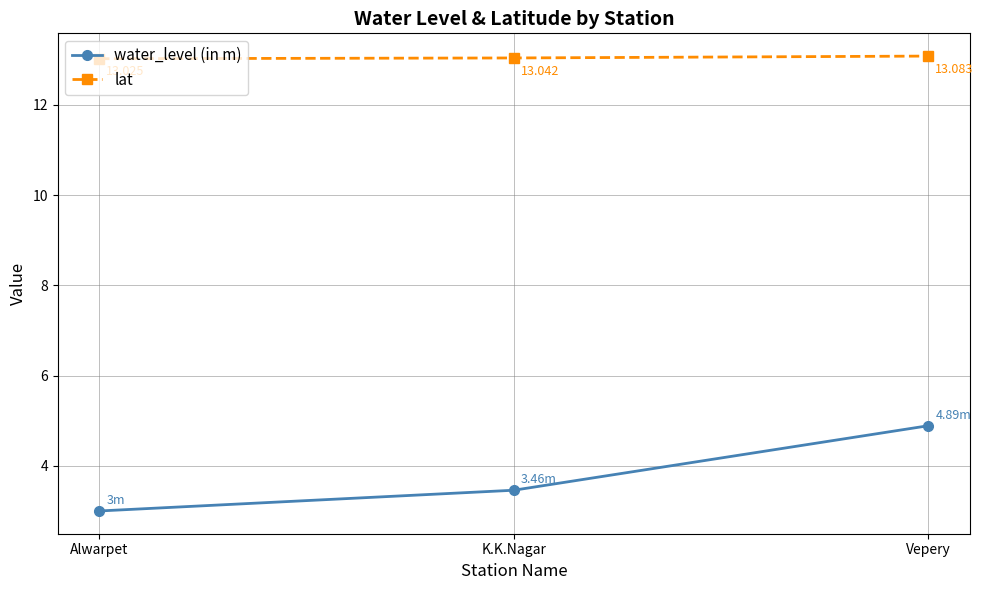

Rank the series by their average value, from highest to lowest.

lat, water_level (in m)